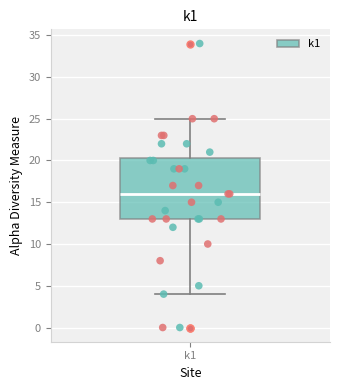

Where does the median line of the box for k1 sit on the y-axis? The values are not printed on the chart, so give them approximately, as read against the axis.

16.0